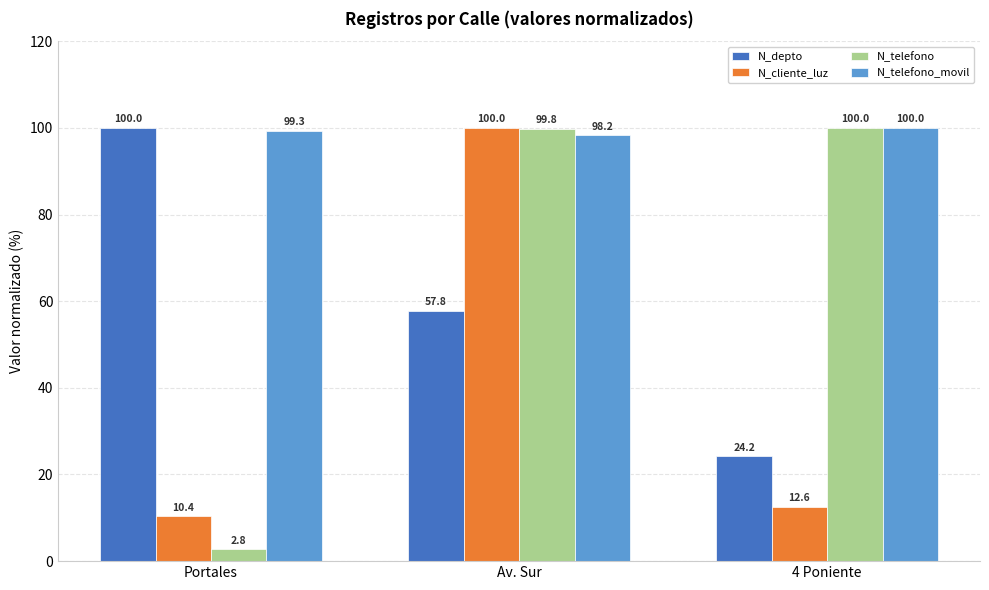

What is the average value of the N_telefono_movil series?

99.2